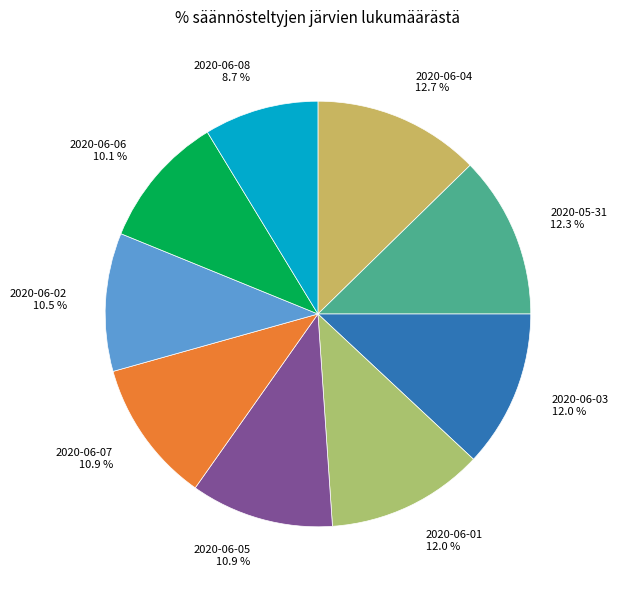

Between 2020-06-05 and 2020-06-06, which is larger?

2020-06-05